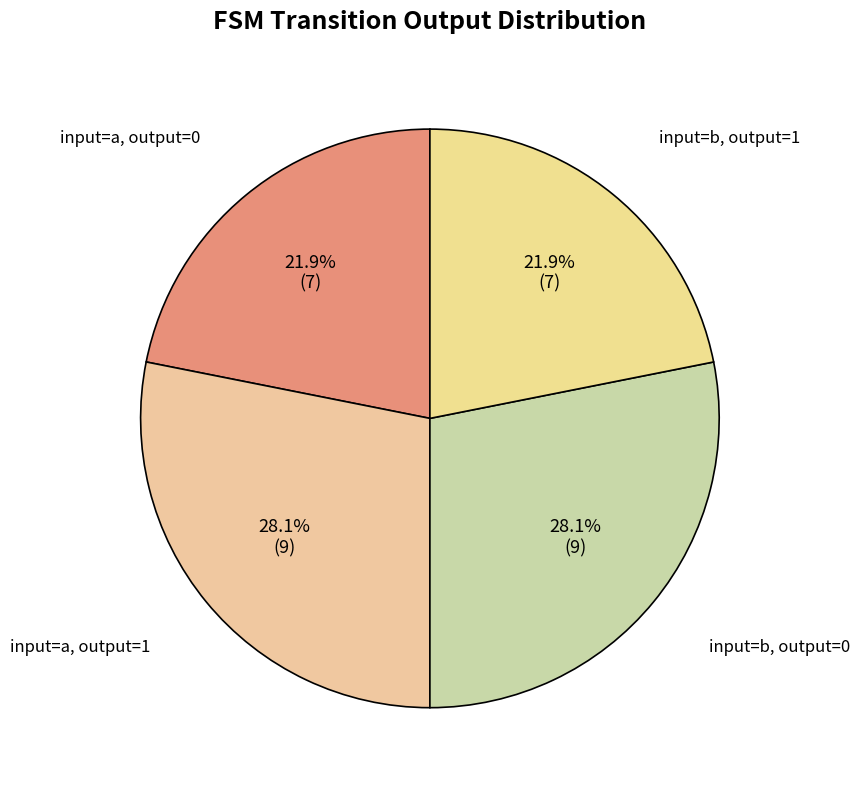

To the nearest percent, what is the average slice percentage?

25%